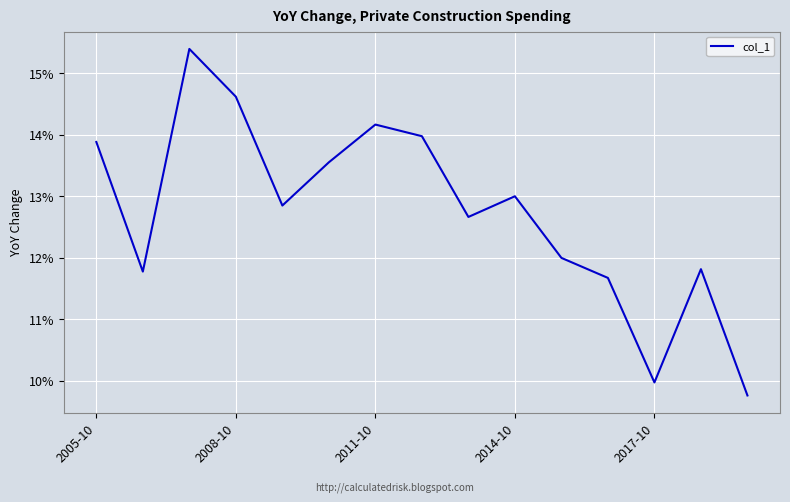

What is the difference between the maximum and minimum values?

5.6